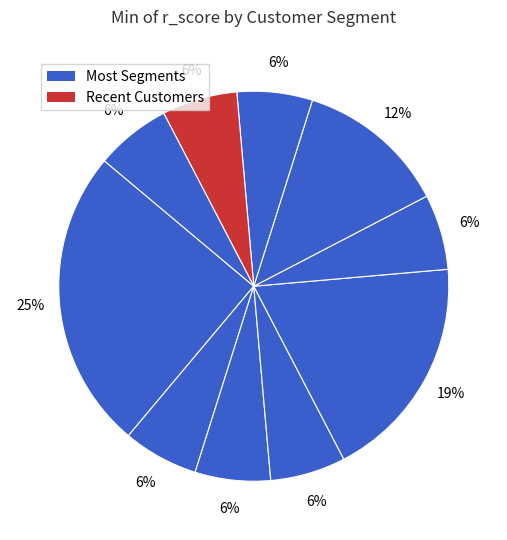

How many slices are in this pie chart?

10